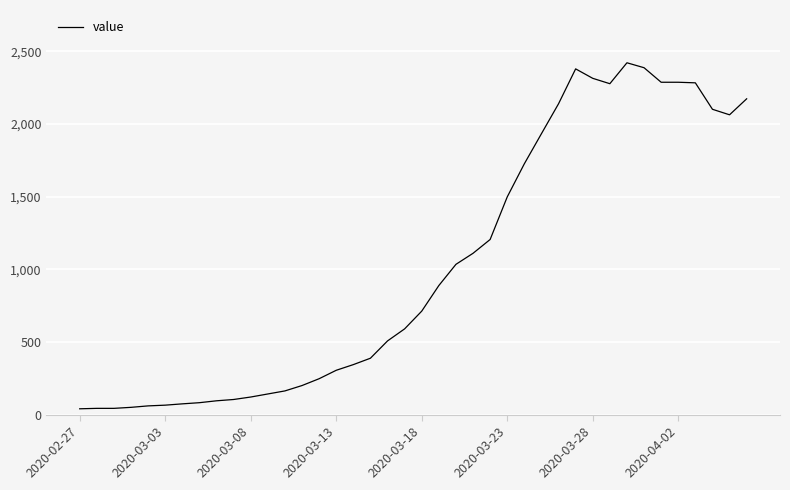

What is the difference between the maximum and minimum values?

2381